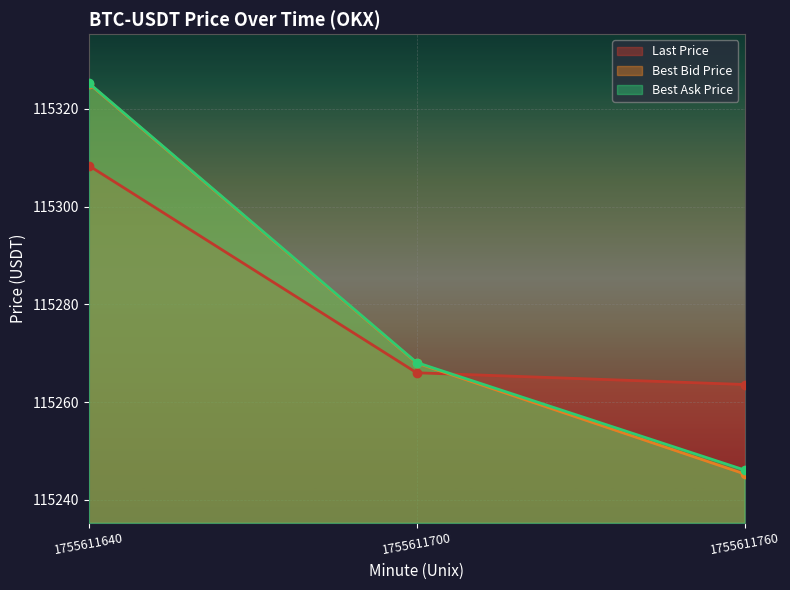

What are all the series names shown in the legend?

Last Price, Best Bid Price, Best Ask Price